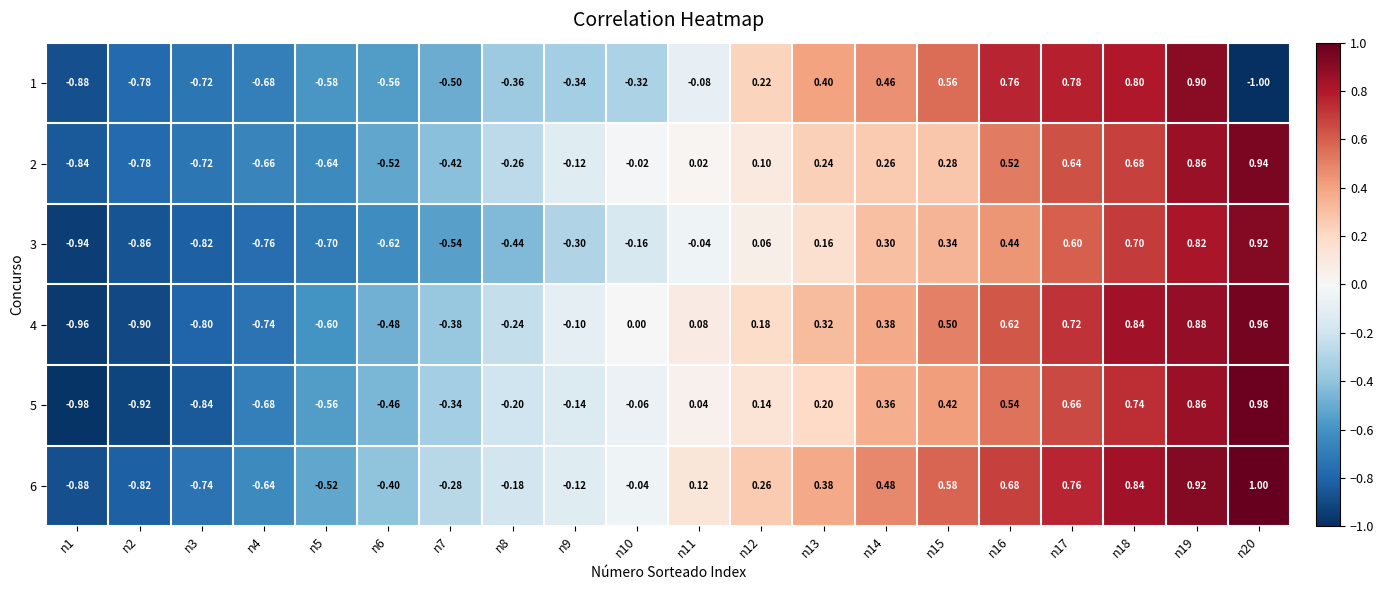

Is the value of 4 at n14 greater than the value of 5 at n18?

No